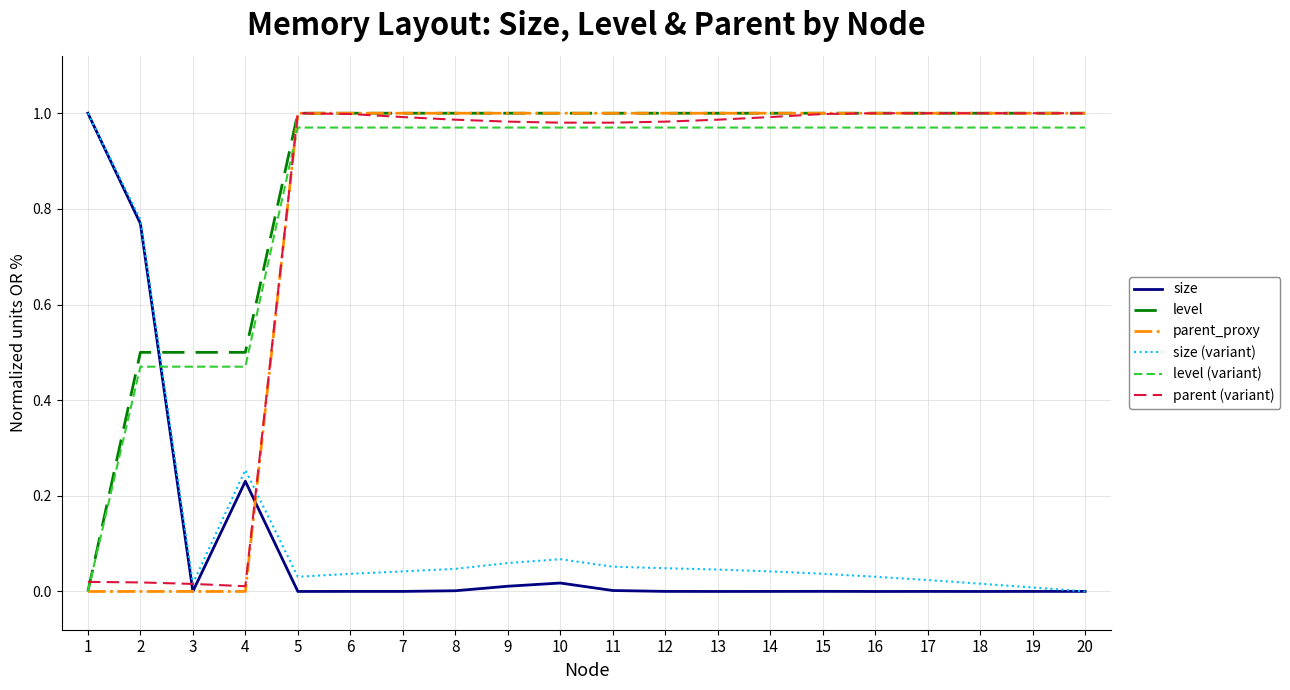

Is the value of size (variant) at 11 greater than the value of parent_proxy at 16?

No